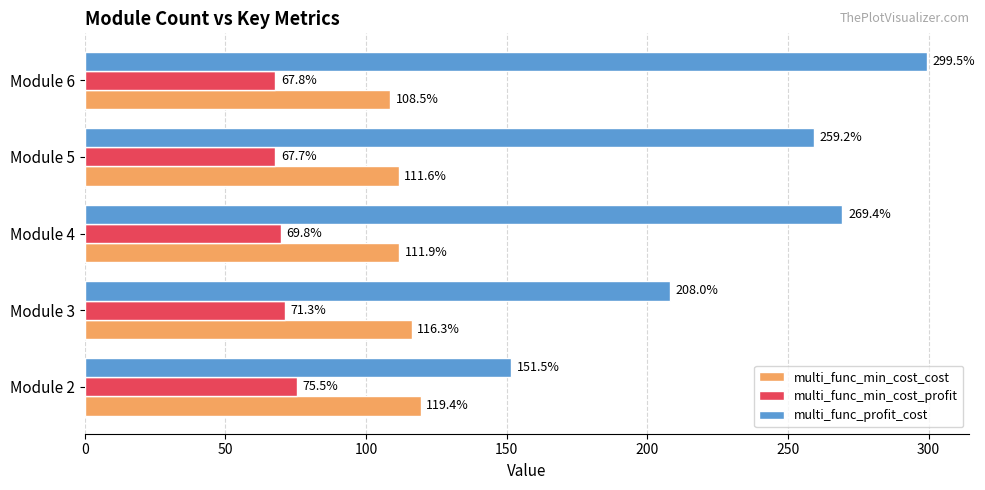

Read the multi_func_min_cost_cost value at Module 2.

119.4